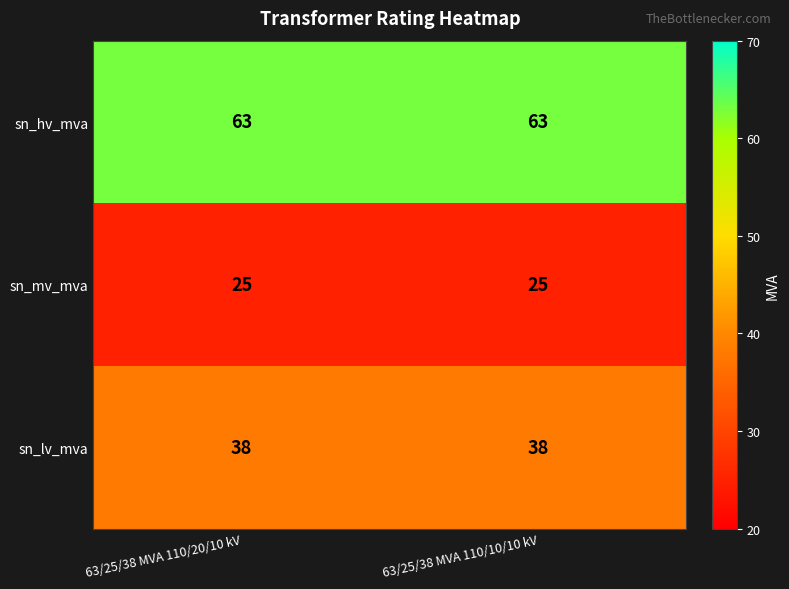

What is the greatest value displayed?

63